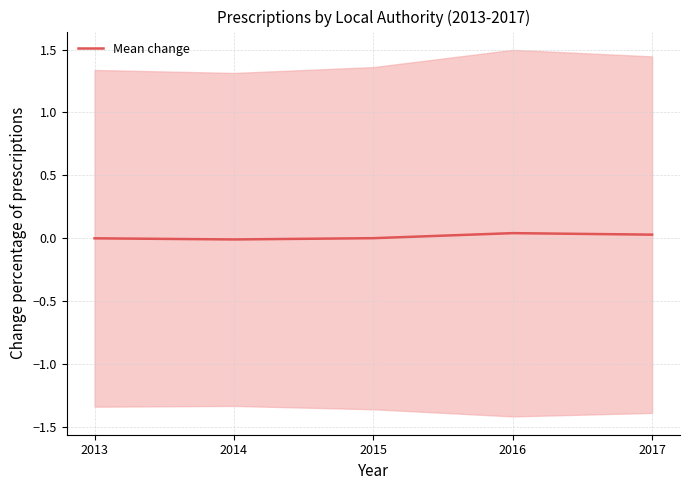

Count the number of categories in the chart.

5